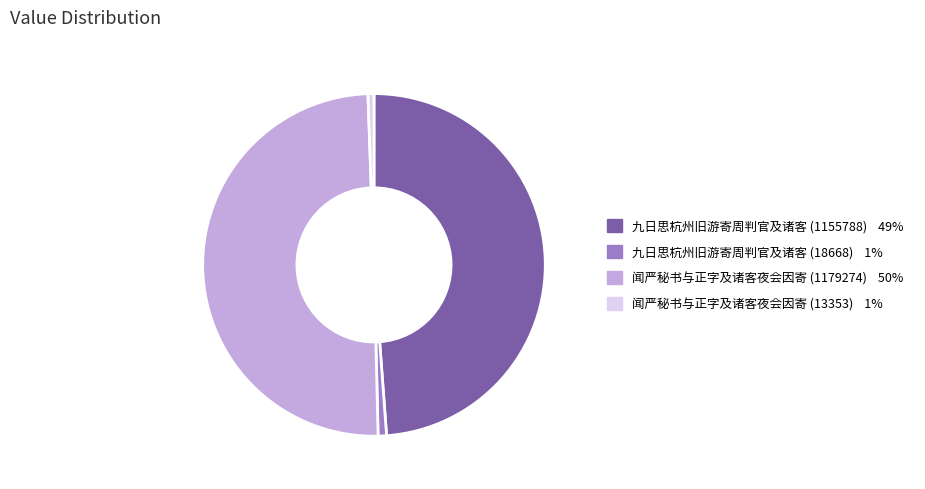

Do 九日思杭州旧游寄周判官及诸客 (1155788) and 闻严秘书与正字及诸客夜会因寄 (1179274) together represent more than half of the pie?

Yes